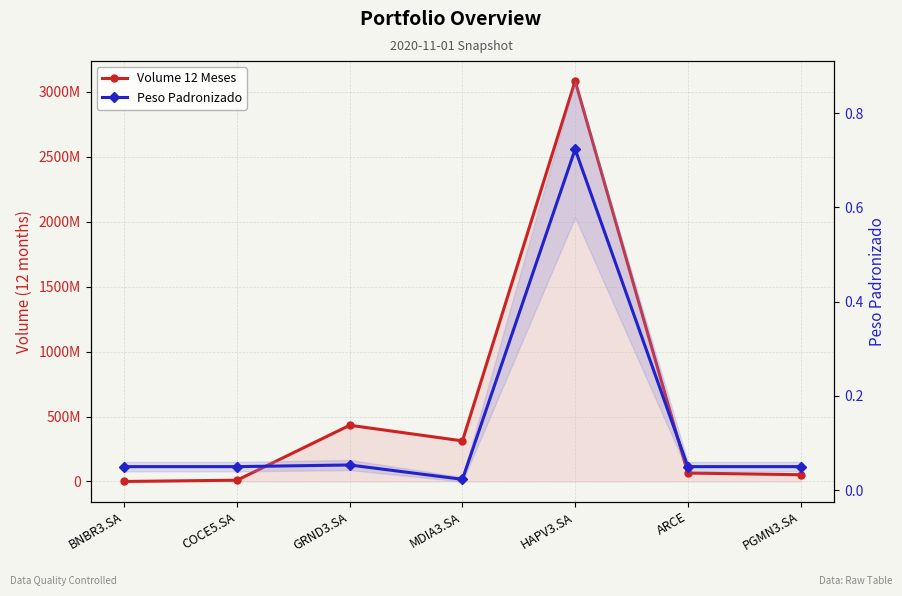

How many lines are shown in the chart?

2